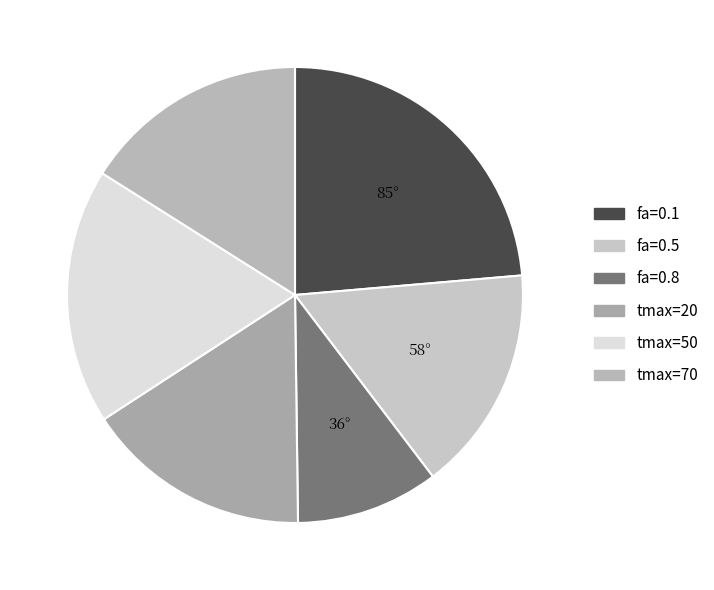

Between tmax=20 and fa=0.1, which is larger?

fa=0.1